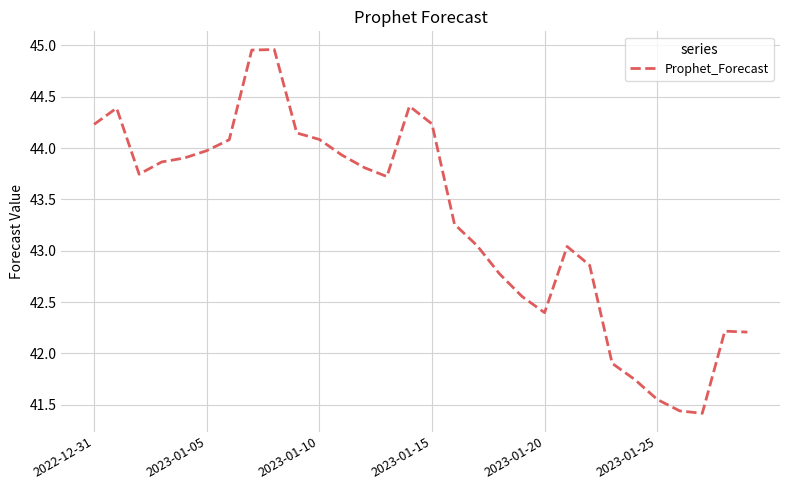

What is the difference between the maximum and minimum values?

3.5